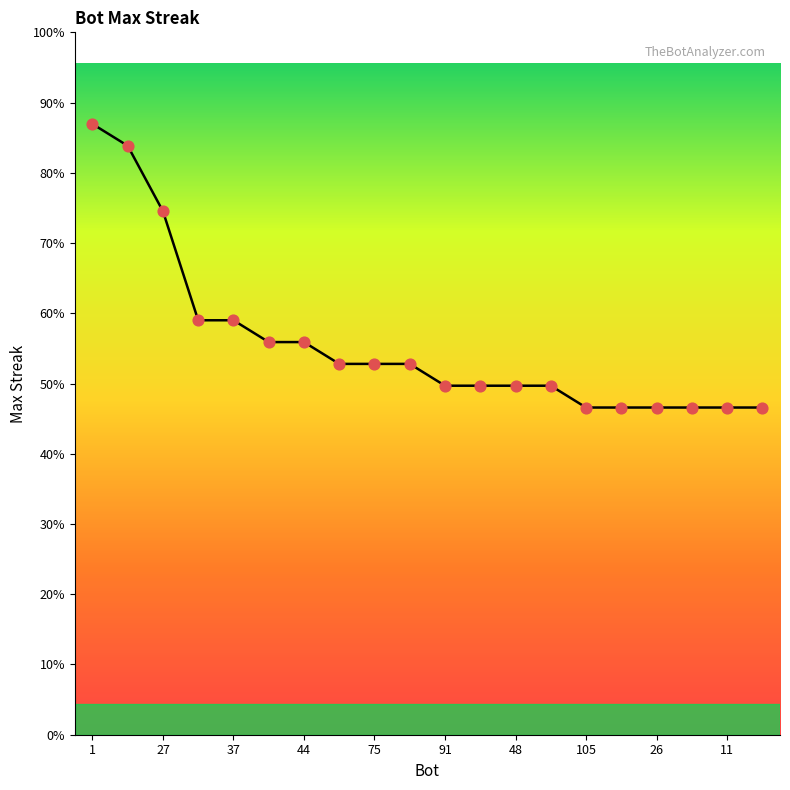

Is this an area chart (filled region under the line)?

Yes